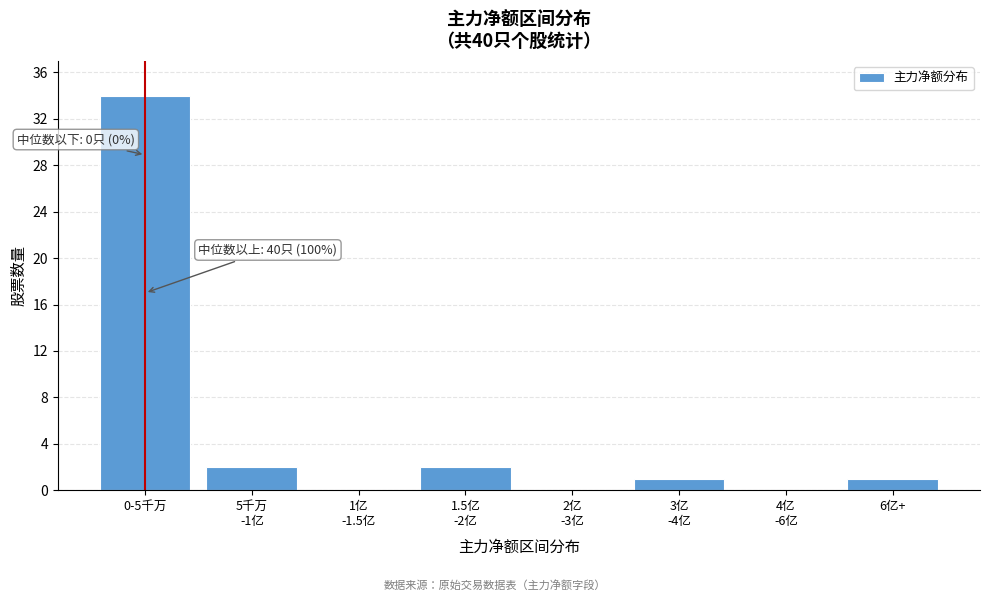

Which label corresponds to the largest value in the chart?

0-5千万